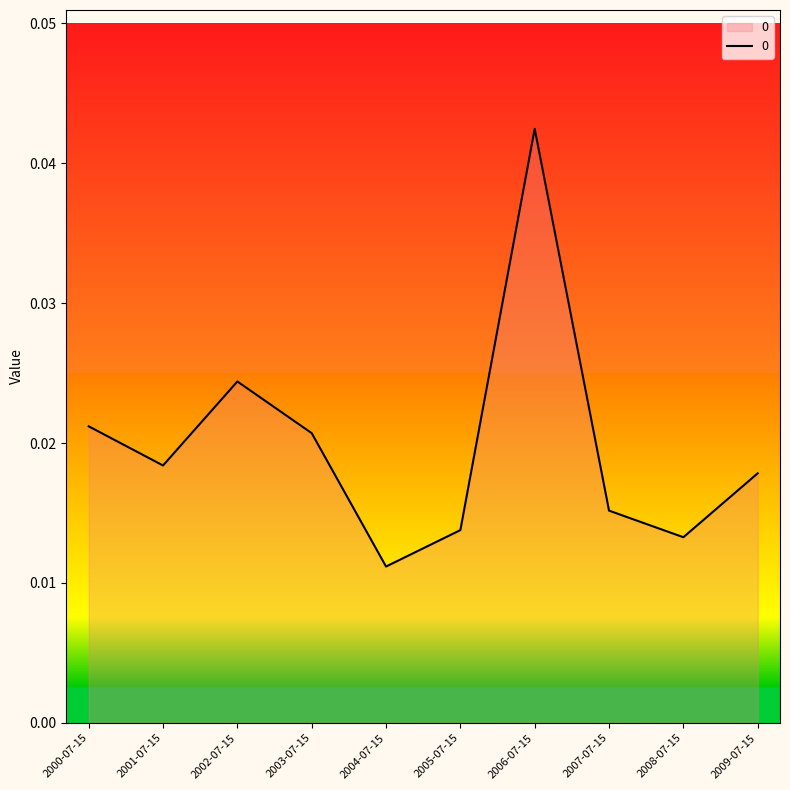

How many interior local peaks (higher than both neighbors) does the data have?

2